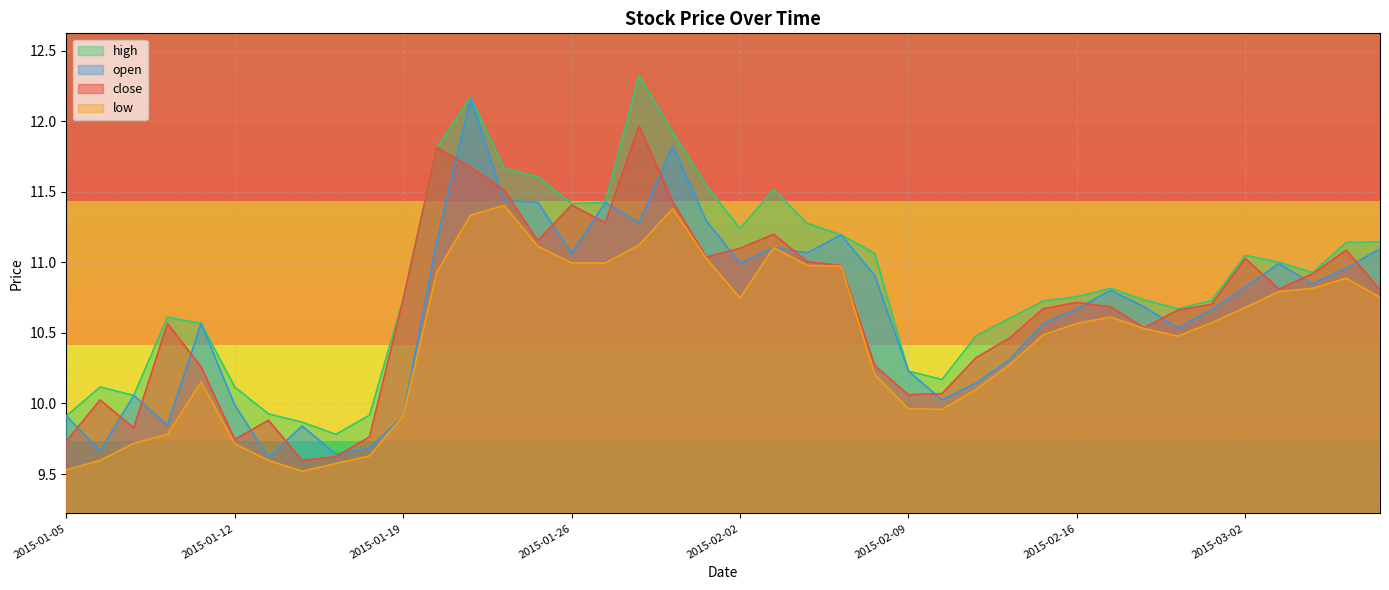

Which category has the highest value in the low series?

2015-01-22